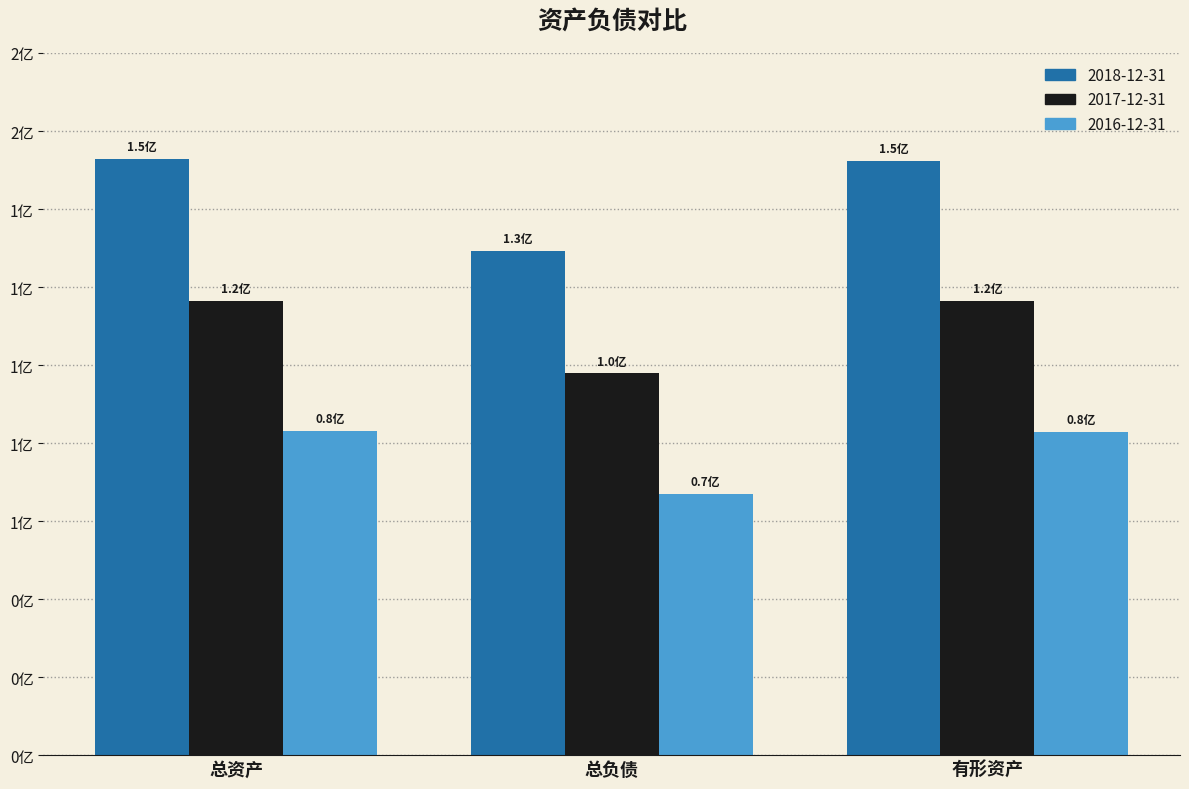

Where does the 2017-12-31 series first go above 116390942?

总资产